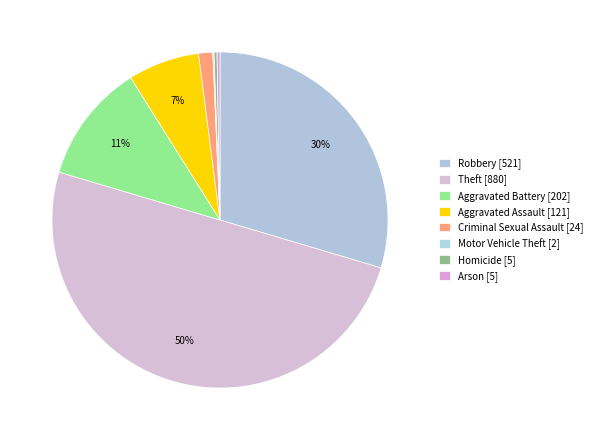

To the nearest percent, what is the combined percentage of Criminal Sexual Assault and Aggravated Battery?

13%